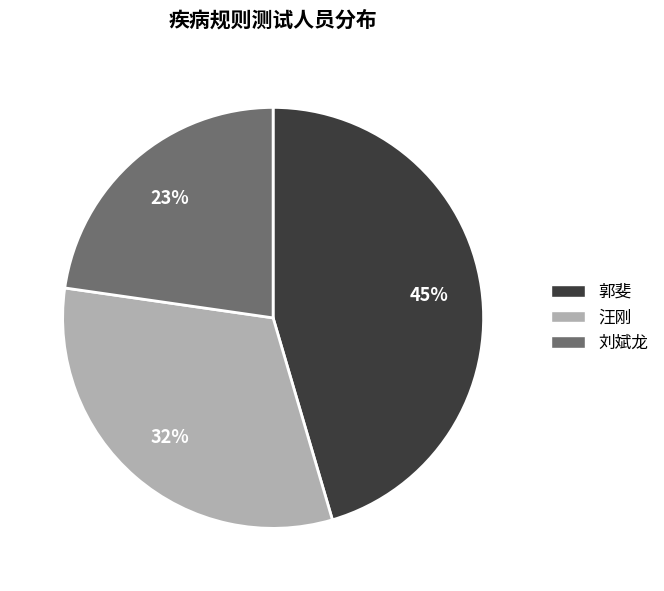

To the nearest percent, what is the difference between the 刘斌龙 and 汪刚 slice percentages?

9%